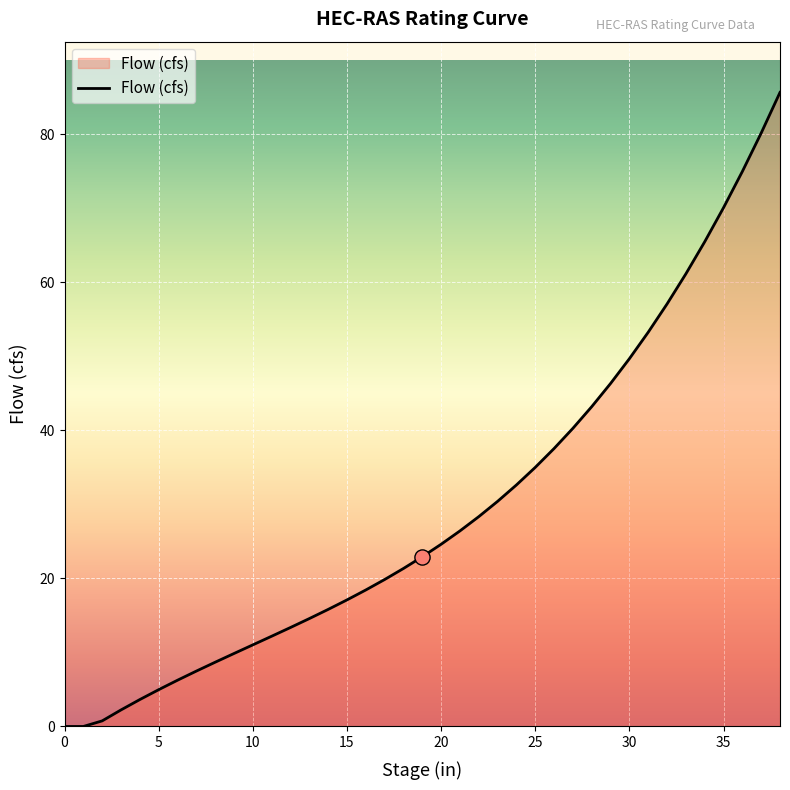

What is the difference between the maximum and minimum values?

85.7